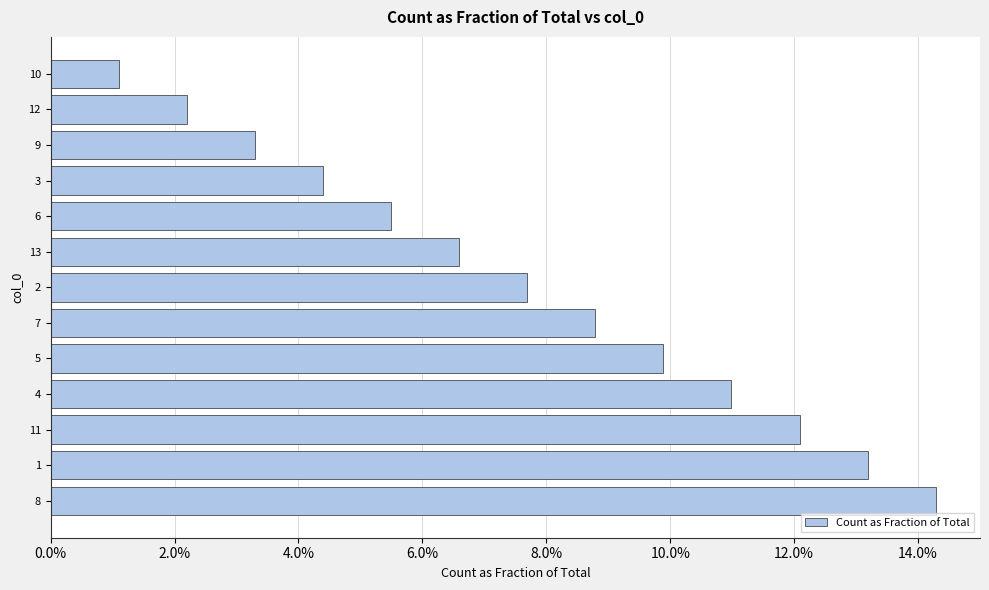

Rank the categories by value from lowest to highest.

10, 12, 9, 3, 6, 13, 2, 7, 5, 4, 11, 1, 8